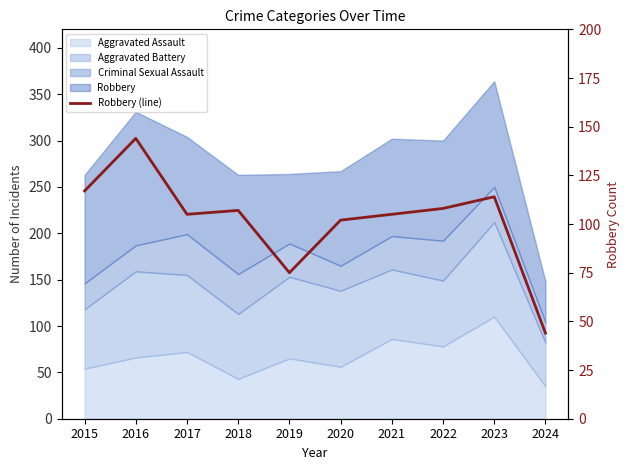

The chart shows a value of 29 at 2017. True or false?

False